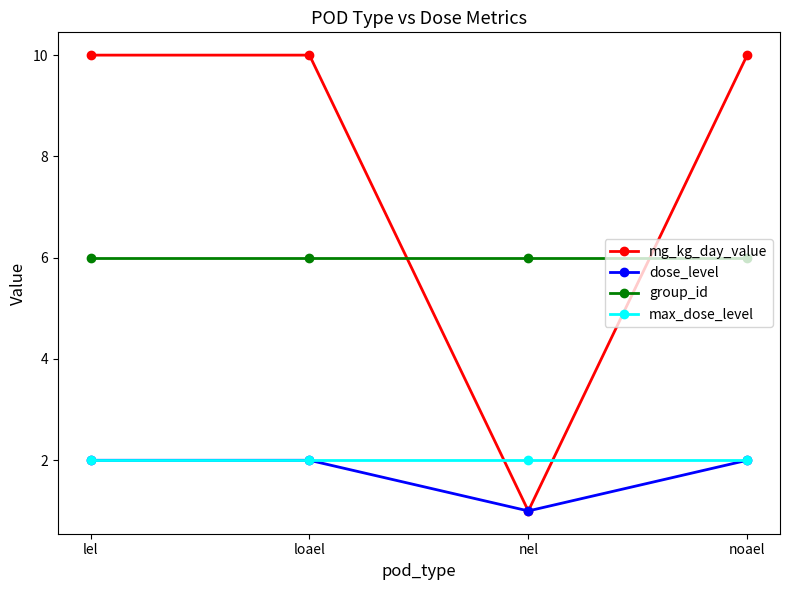

True or false: group_id has more than 1 interior local peaks.

False